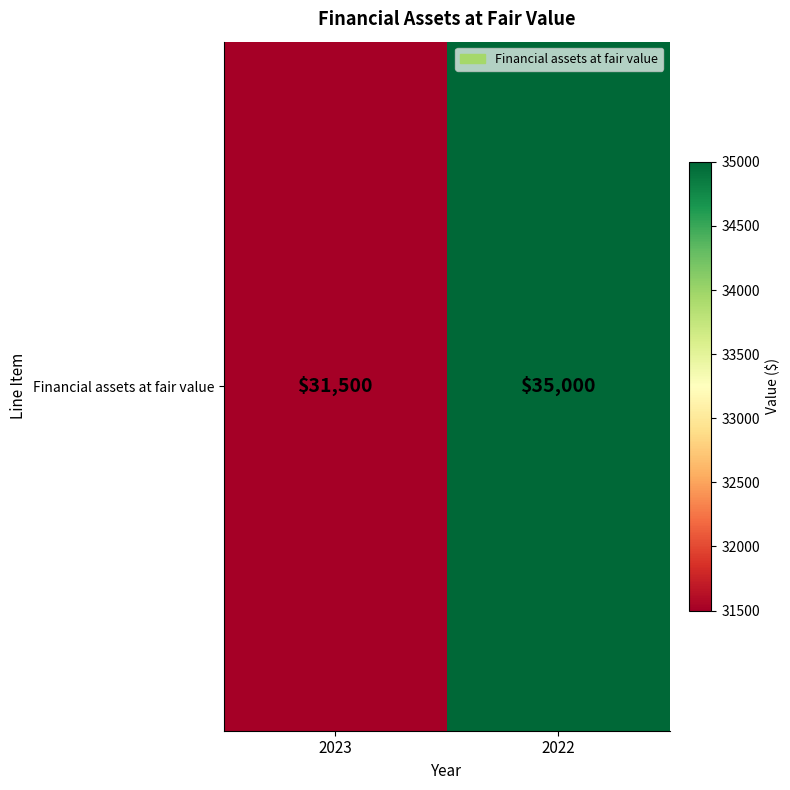

Between 2022 and 2023, which is larger?

2022